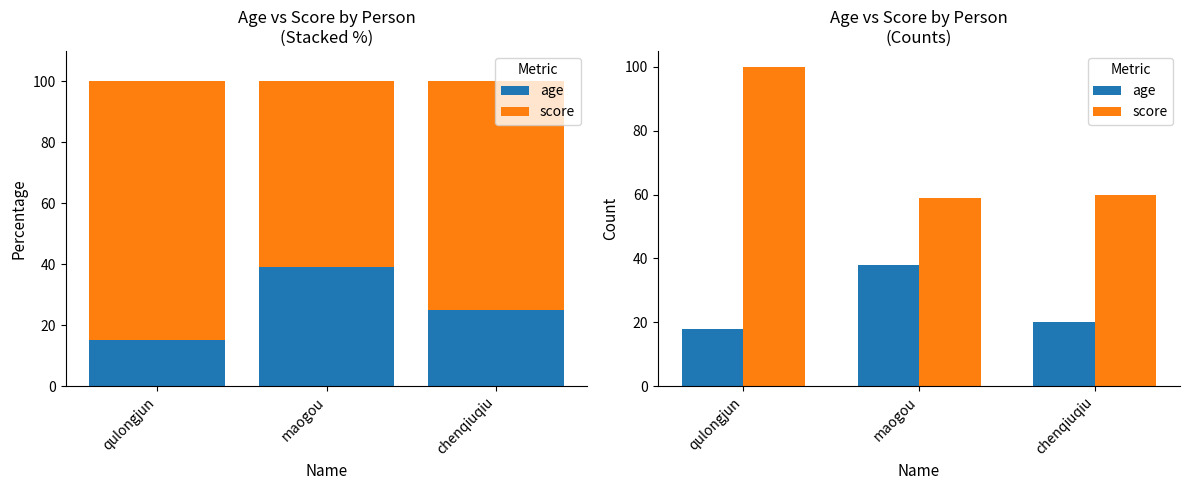

How many bars are there in total?

6